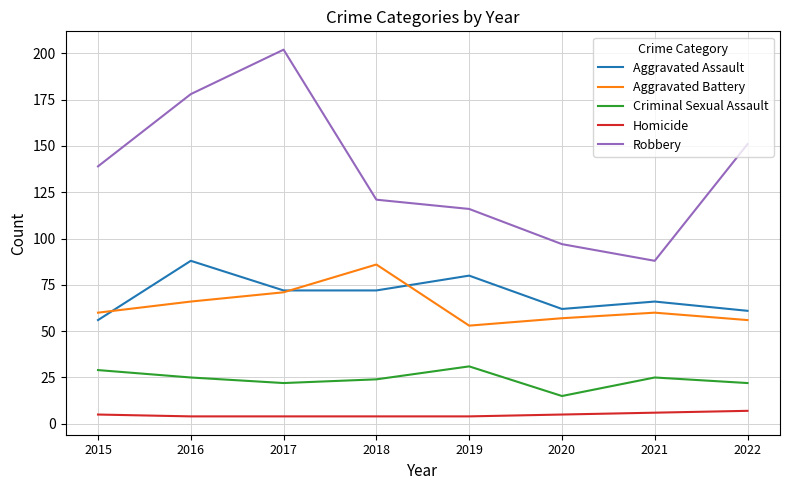

What is the sum of all Robbery values?

1092